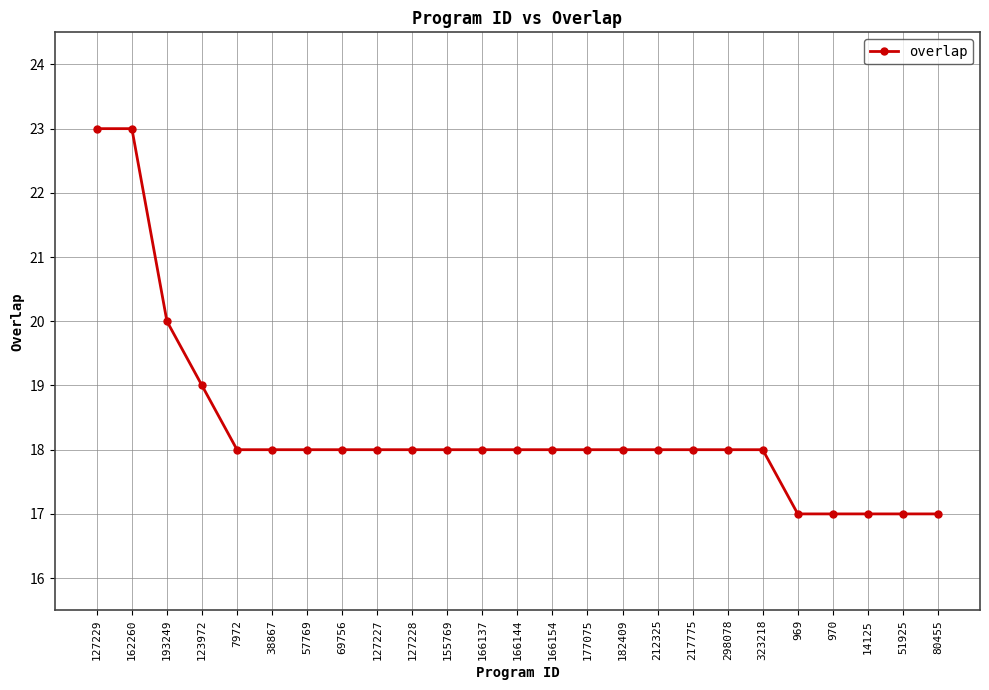

What is the smallest value displayed?

17